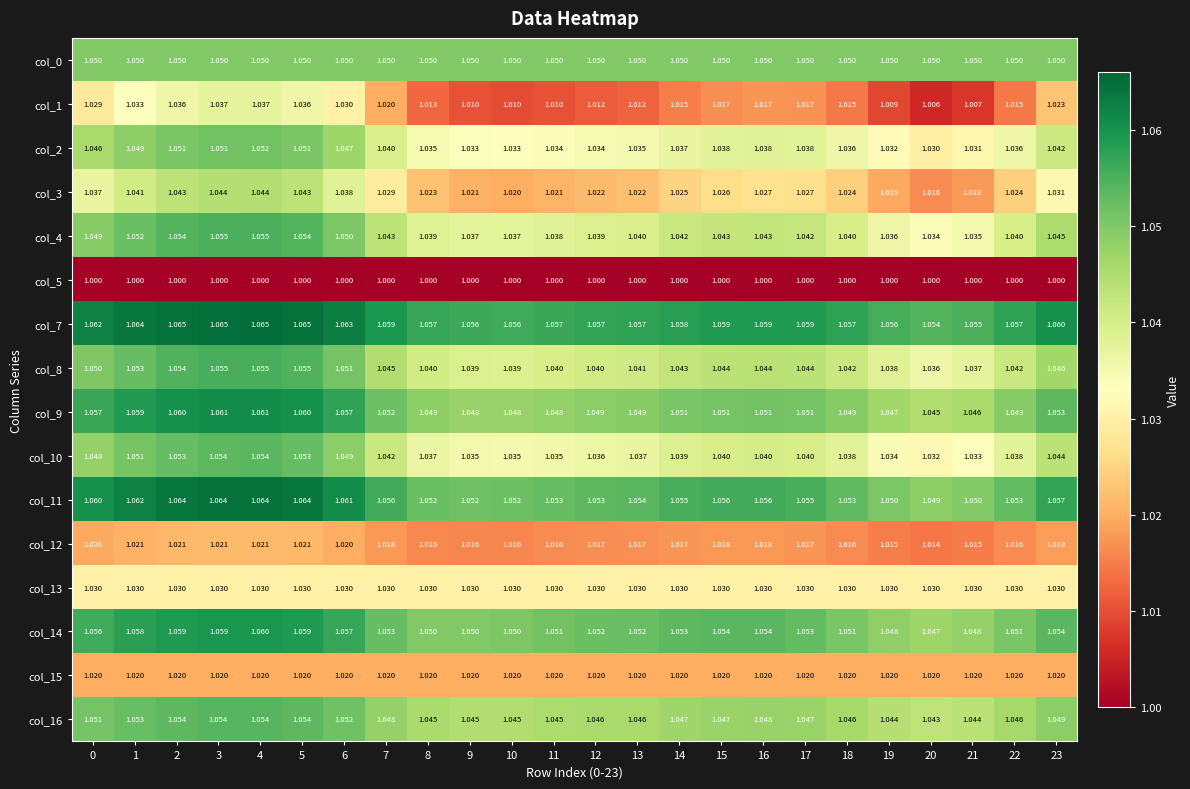

Count the number of categories in the chart.

24